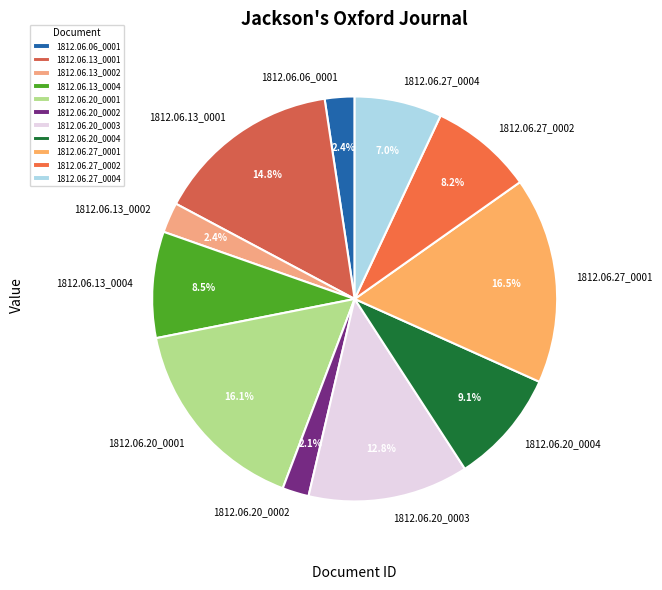

Count the number of slices in the pie.

11